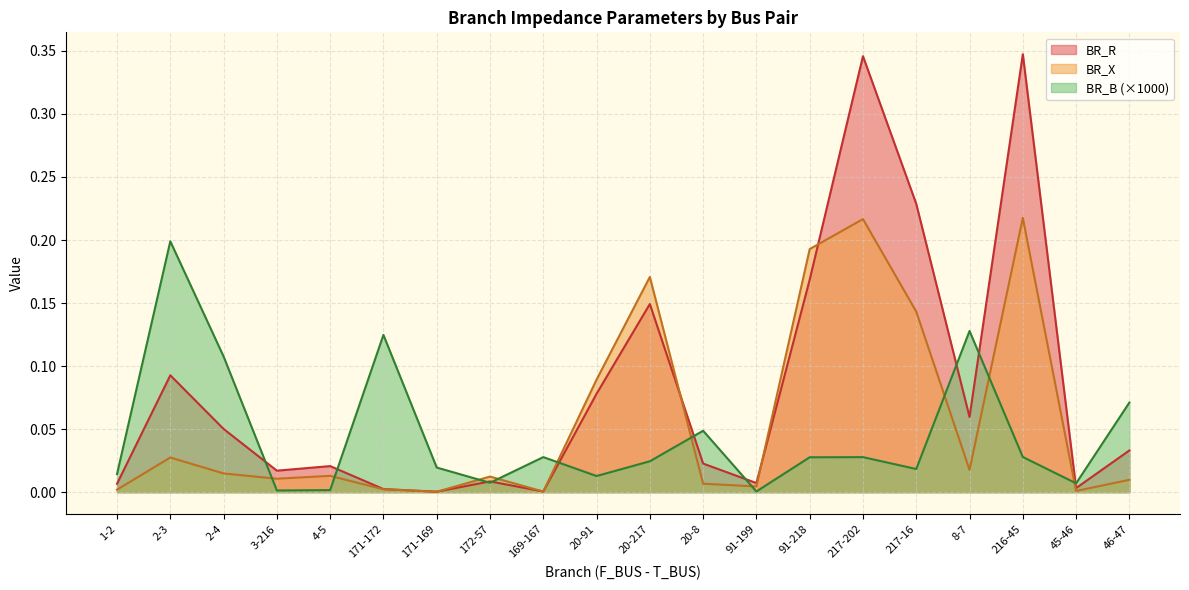

Which series has the largest total across all categories?

BR_R